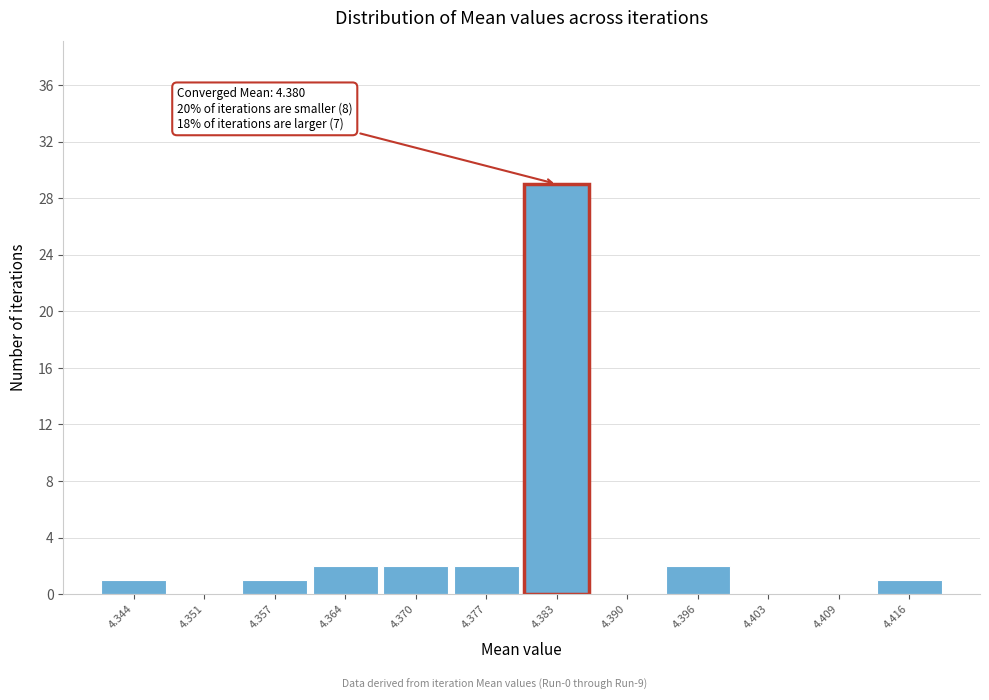

Which range on the x-axis has the tallest bar?

4.380 to 4.387